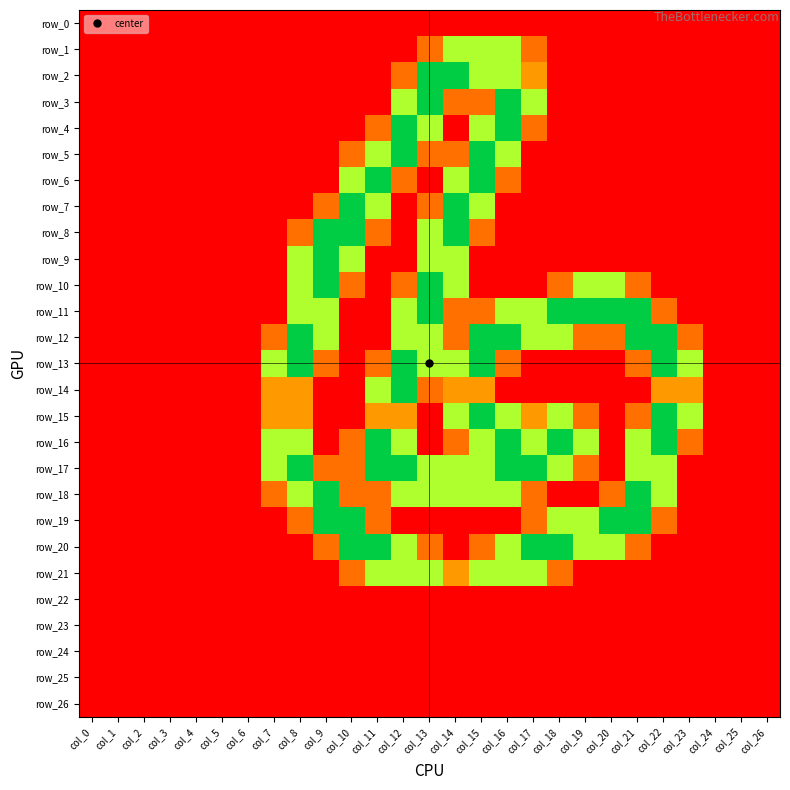

Count the number of categories in the chart.

27